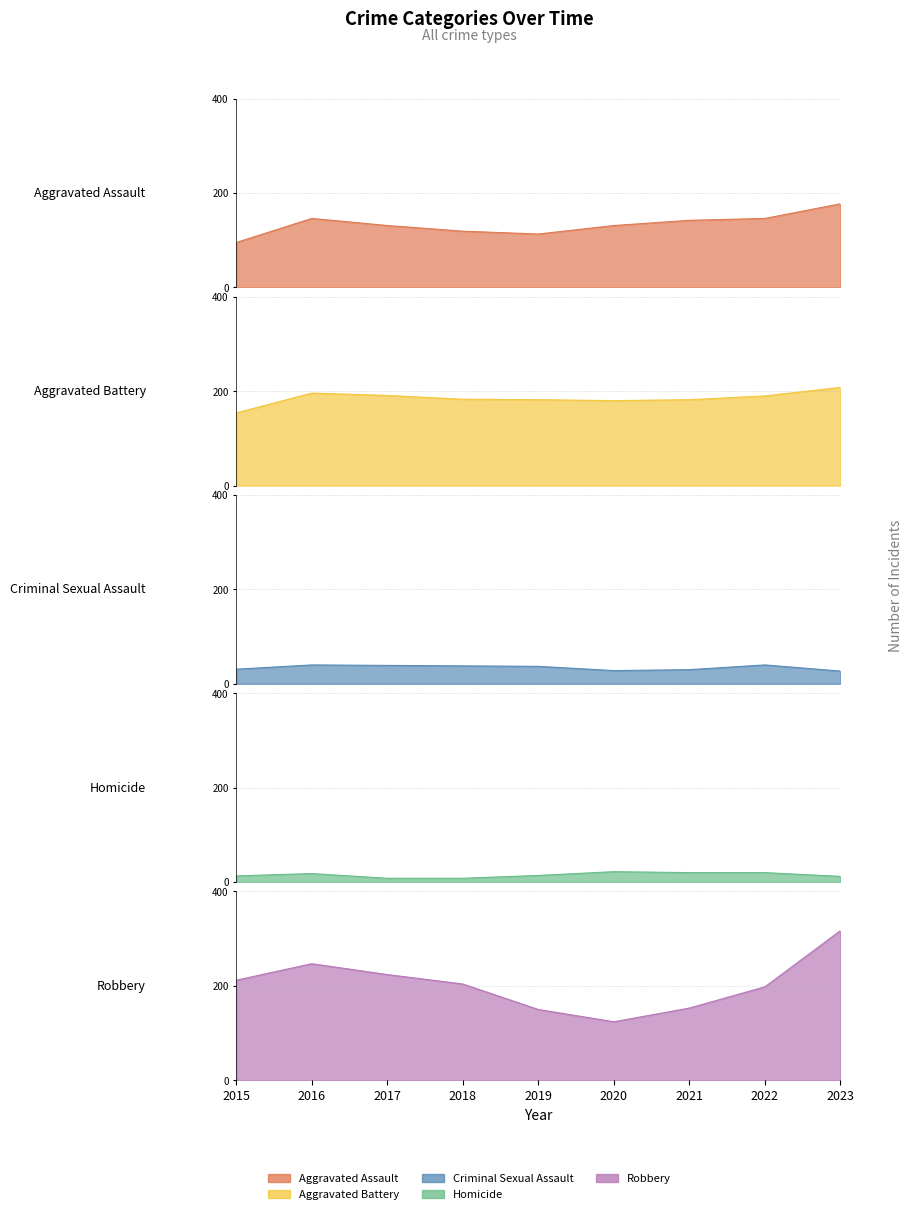

What is the sum of the Homicide values at 2015 and 2017?

21